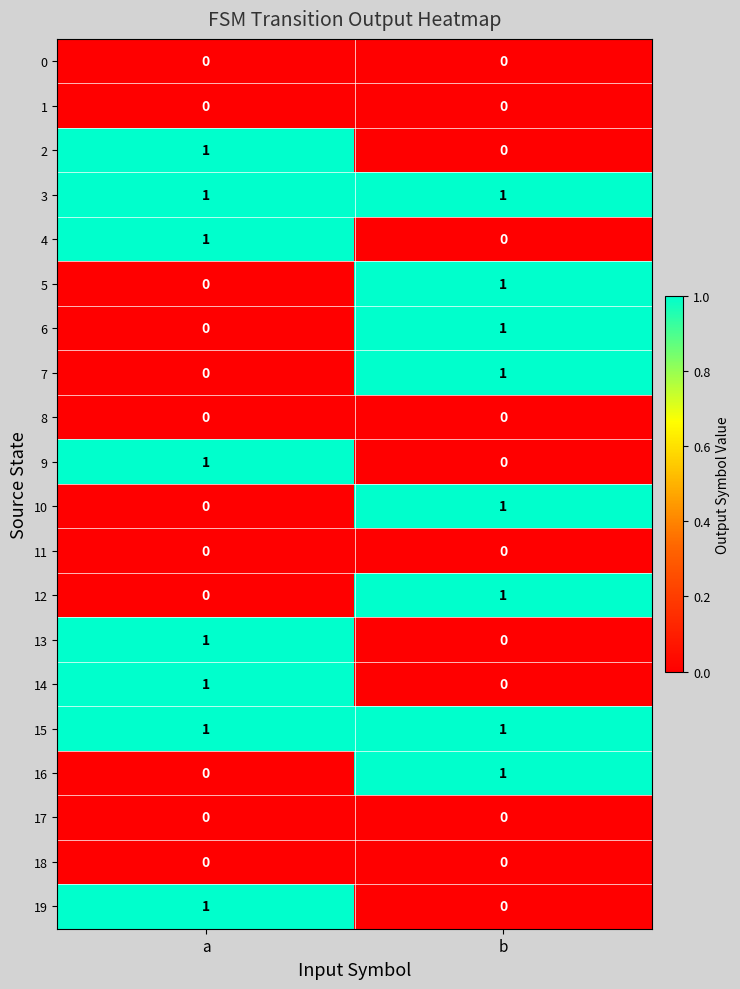

What is the total value across all series at a?

8